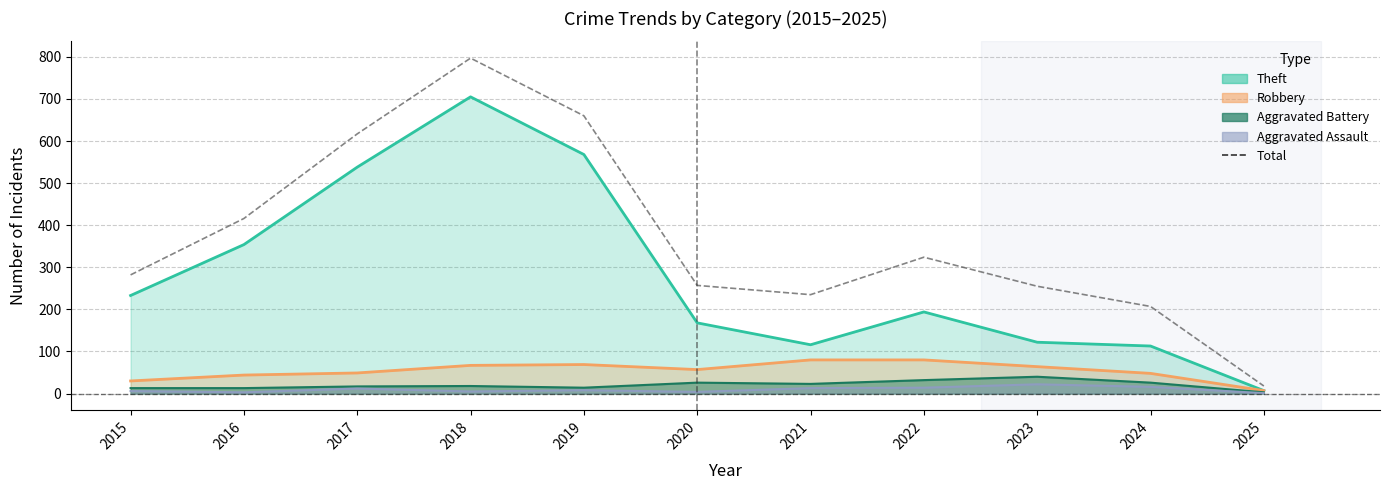

What is the change in value from 2023 to 2025?

-237